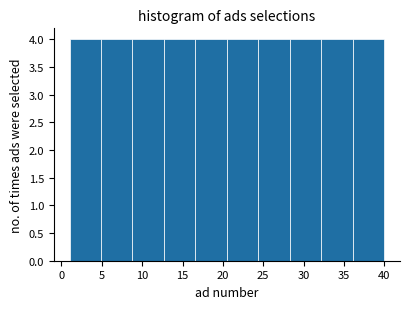

Reading left to right, transcribe this chart: for each bar, give the range it covers on the x-axis and its height. Neither the bar edges nor the heights are printed on the chart, so give them approximately, as read against the axes.

1.0 to 4.9: 4
4.9 to 8.8: 4
8.8 to 12.7: 4
12.7 to 16.6: 4
16.6 to 20.5: 4
20.5 to 24.4: 4
24.4 to 28.3: 4
28.3 to 32.2: 4
32.2 to 36.1: 4
36.1 to 40.0: 4